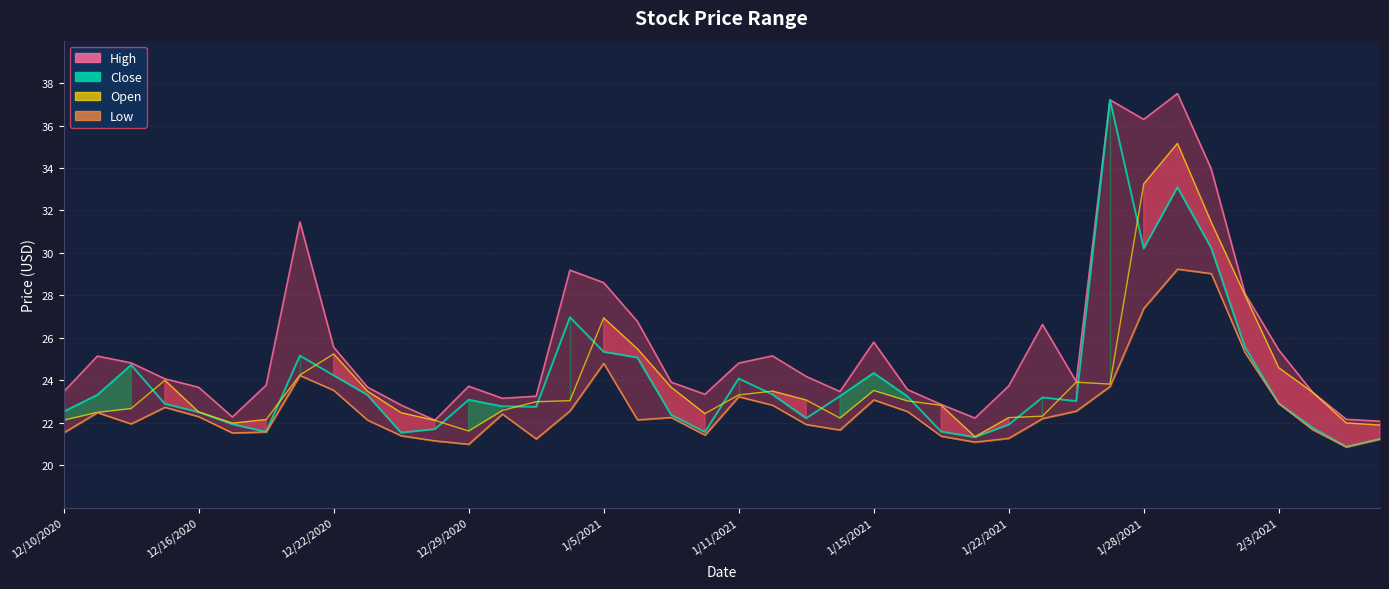

Does the chart have visible grid lines?

Yes